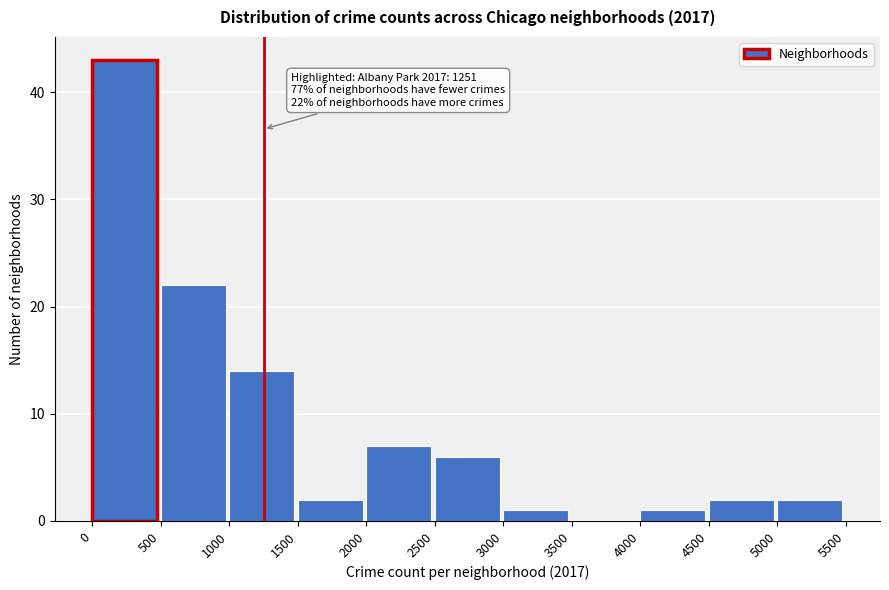

Over which range of the x-axis is the bar tallest?

0 to 500